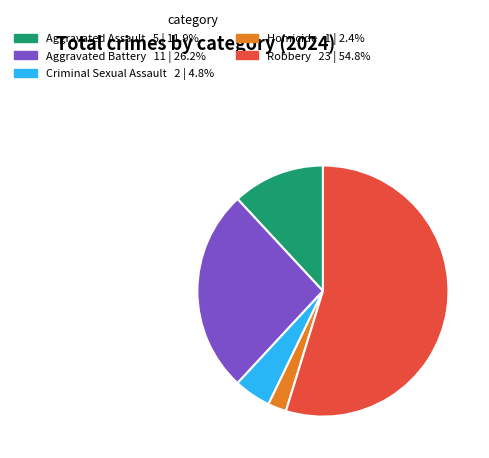

The Aggravated Assault slice represents 12% of the pie. True or false?

True